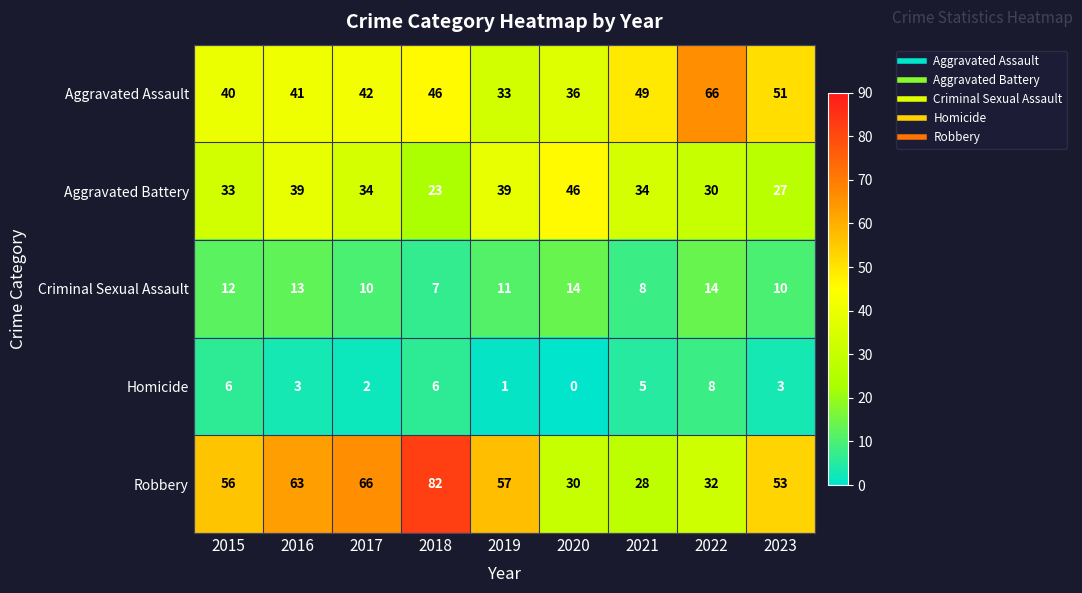

What is the difference between the second highest and second lowest values in the Criminal Sexual Assault series?

6